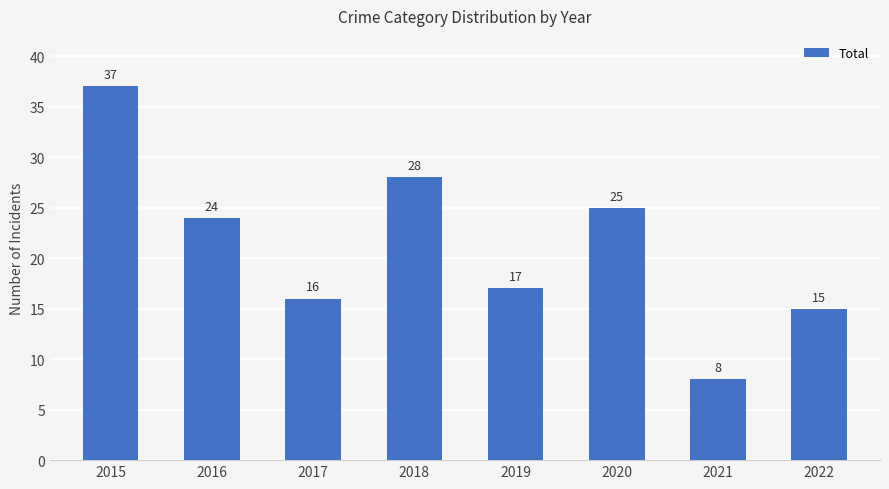

Are the bars horizontal?

No